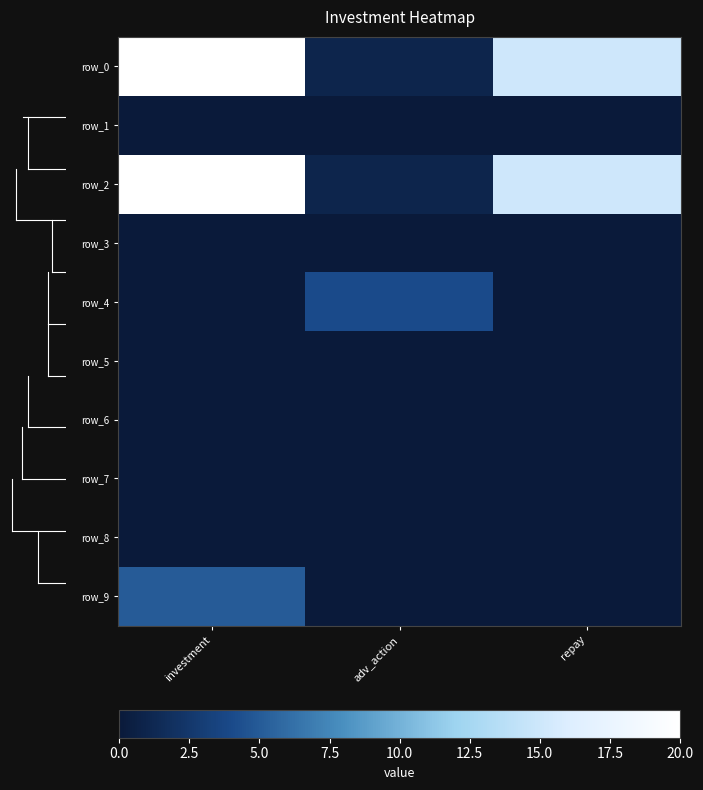

Reading left to right, what are all the values shown in this chart?

row_0: 20	1	15
row_1: 0	0	0
row_2: 20	1	15
row_3: 0	0	0
row_4: 0	4	0
row_5: 0	0	0
row_6: 0	0	0
row_7: 0	0	0
row_8: 0	0	0
row_9: 5	0	0